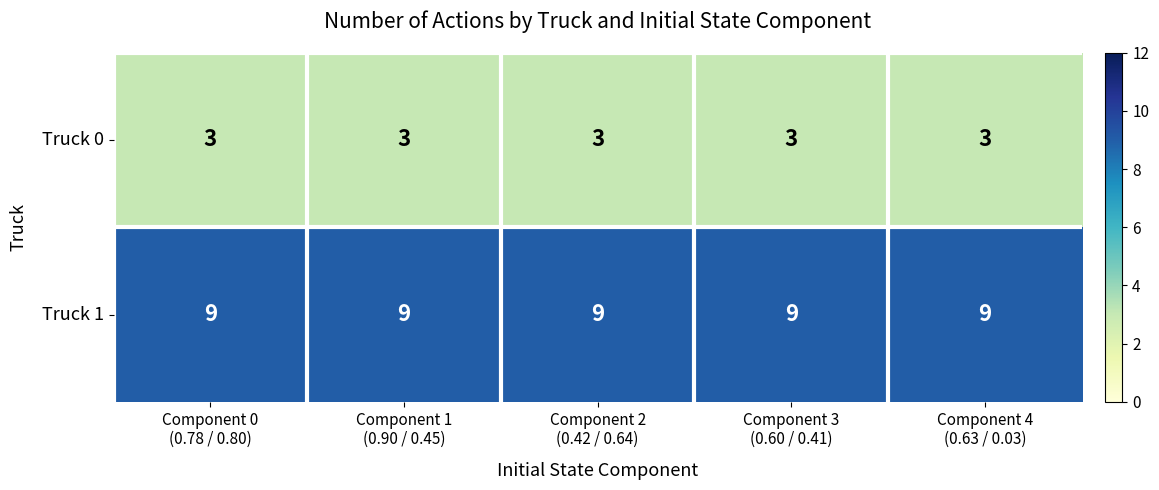

What is the highest value of the Truck 0 series?

3